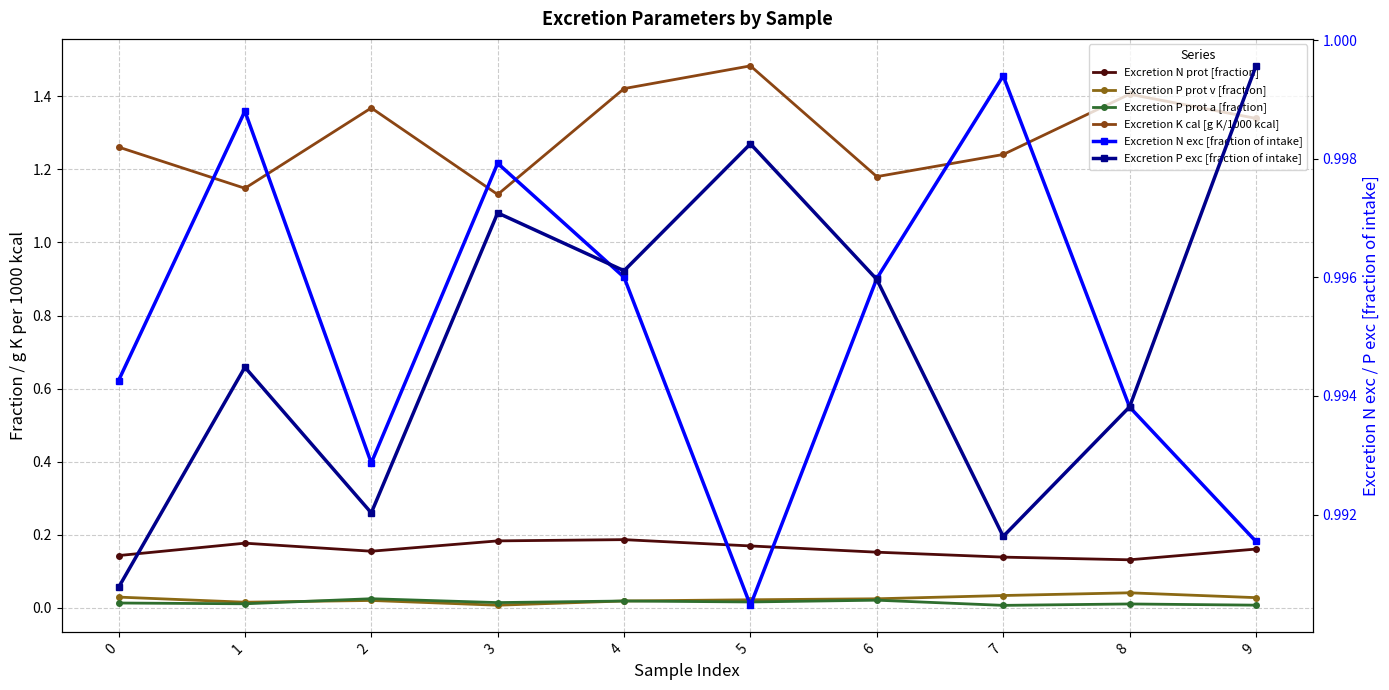

True or false: Excretion N exc [fraction of intake] and Excretion K cal [g K/1000 kcal] intersect in this chart.

False